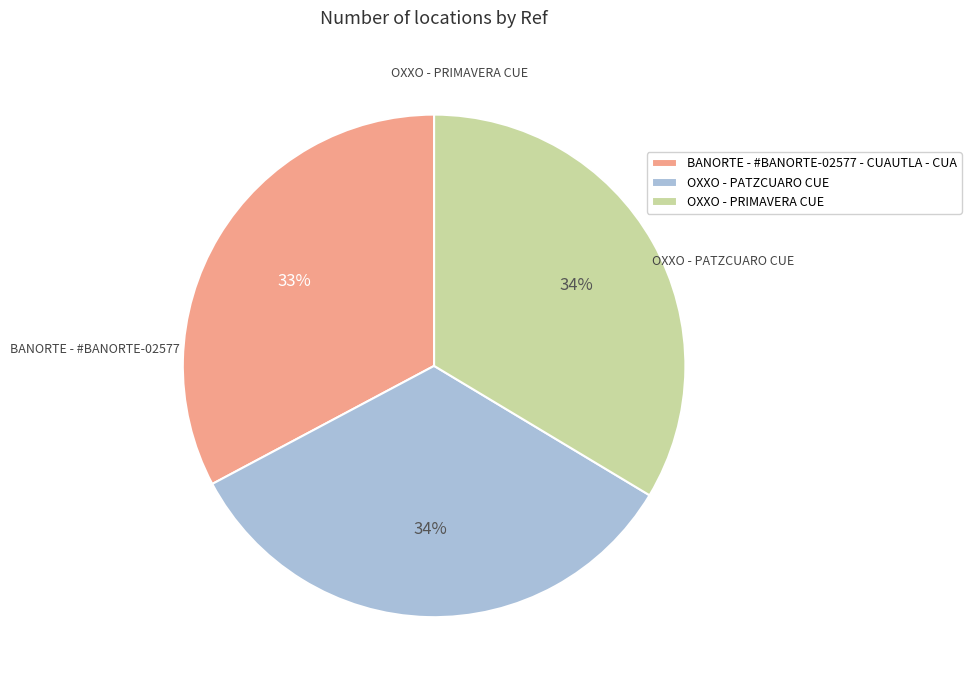

True or false: OXXO - PRIMAVERA CUE accounts for 43% of the total.

False